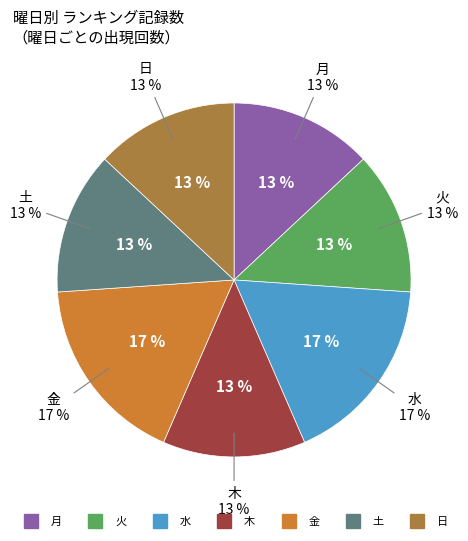

How many slices are in this pie chart?

7